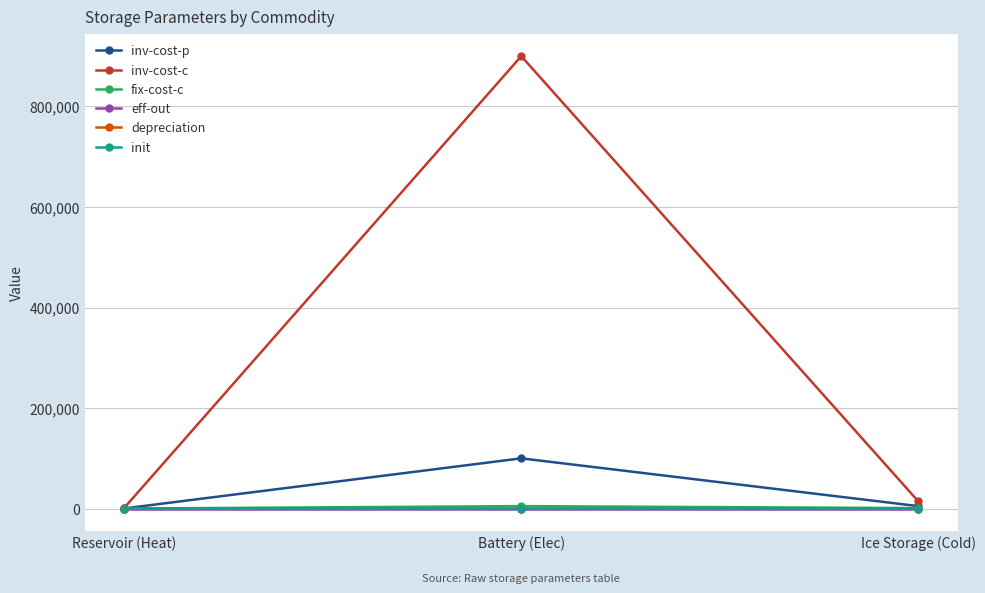

What value does the inv-cost-c series have at Battery (Elec)?

900000.0